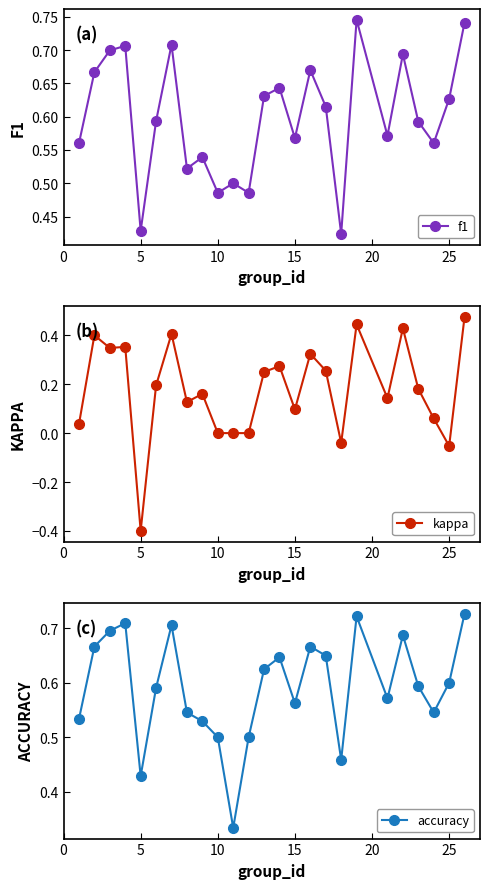

How many interior local peaks does the f1 series have?

8